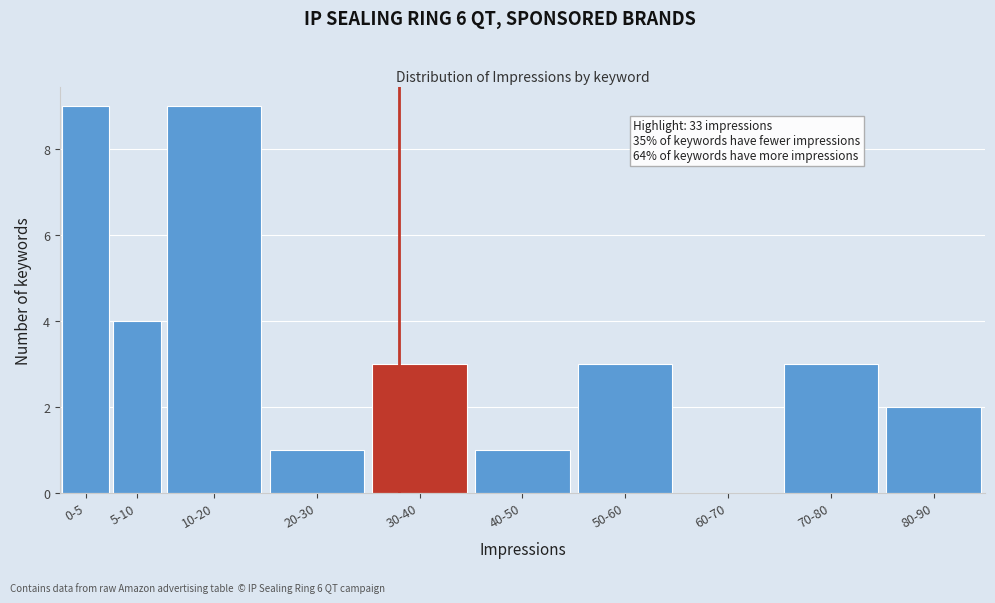

Reading left to right, what are all the values shown in this chart?

0-5=9	5-10=4	10-20=9	20-30=1	30-40=3	40-50=1	50-60=3	60-70=0	70-80=3	80-90=2